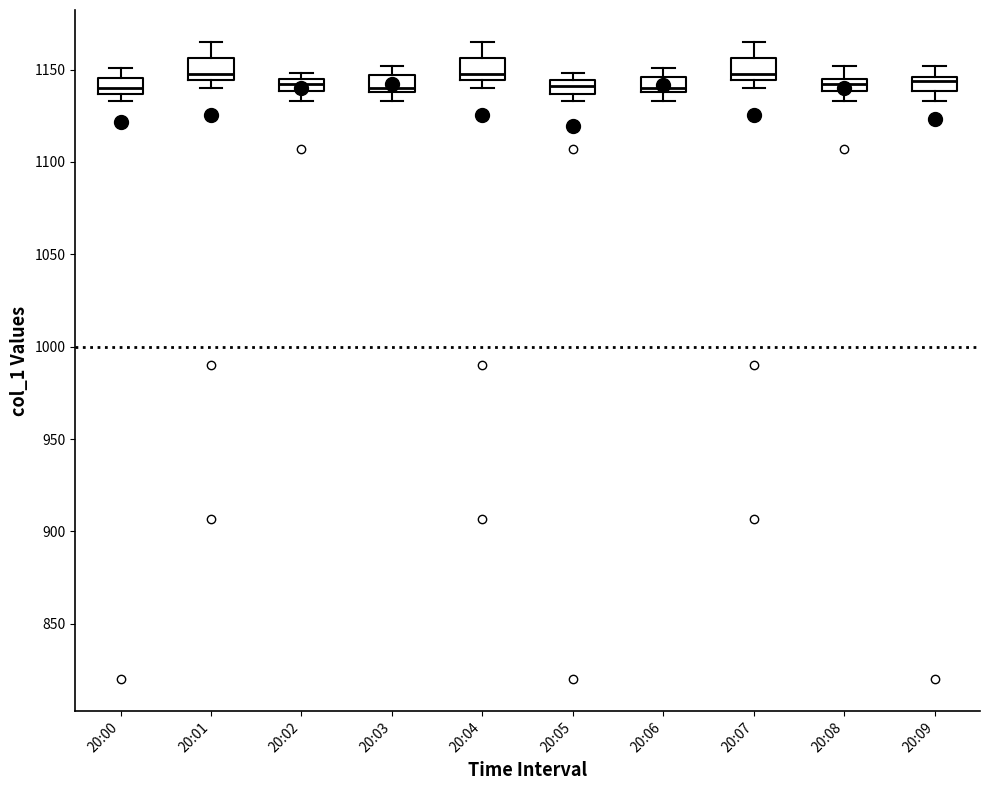

Where does the lower whisker of the box for 20:02 end on the y-axis? The values are not printed on the chart, so give them approximately, as read against the axis.

1135